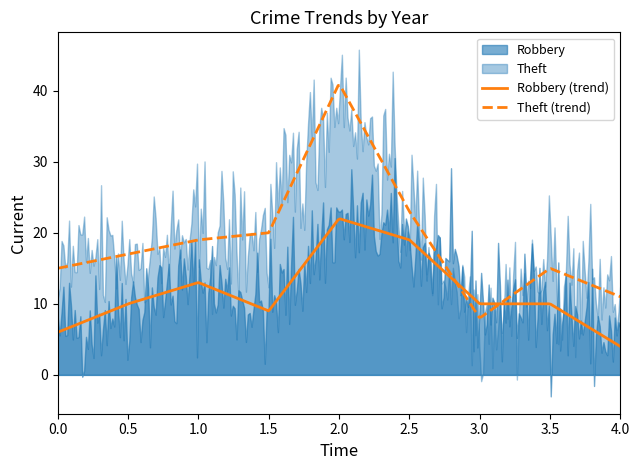

What is the highest value of the Theft (trend) series?

40.8